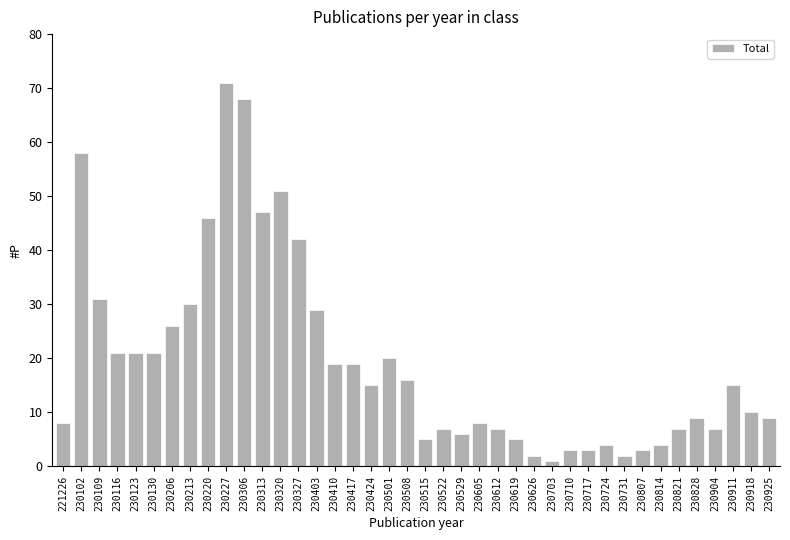

What is the change in value from 221226 to 230626?

-6